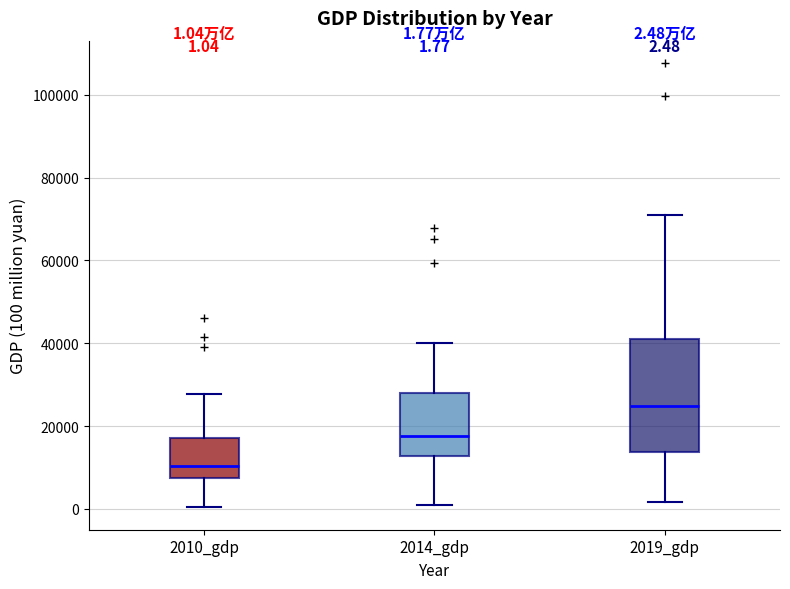

Which box has the lowest median line?

2010_gdp